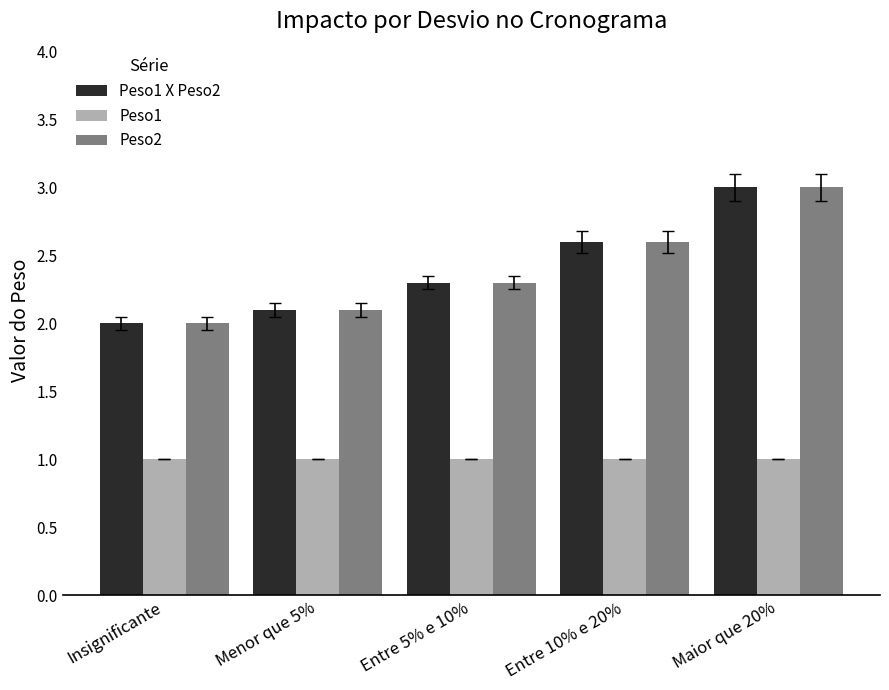

Rank the categories by Peso2 value from lowest to highest.

Insignificante, Menor que 5%, Entre 5% e 10%, Entre 10% e 20%, Maior que 20%